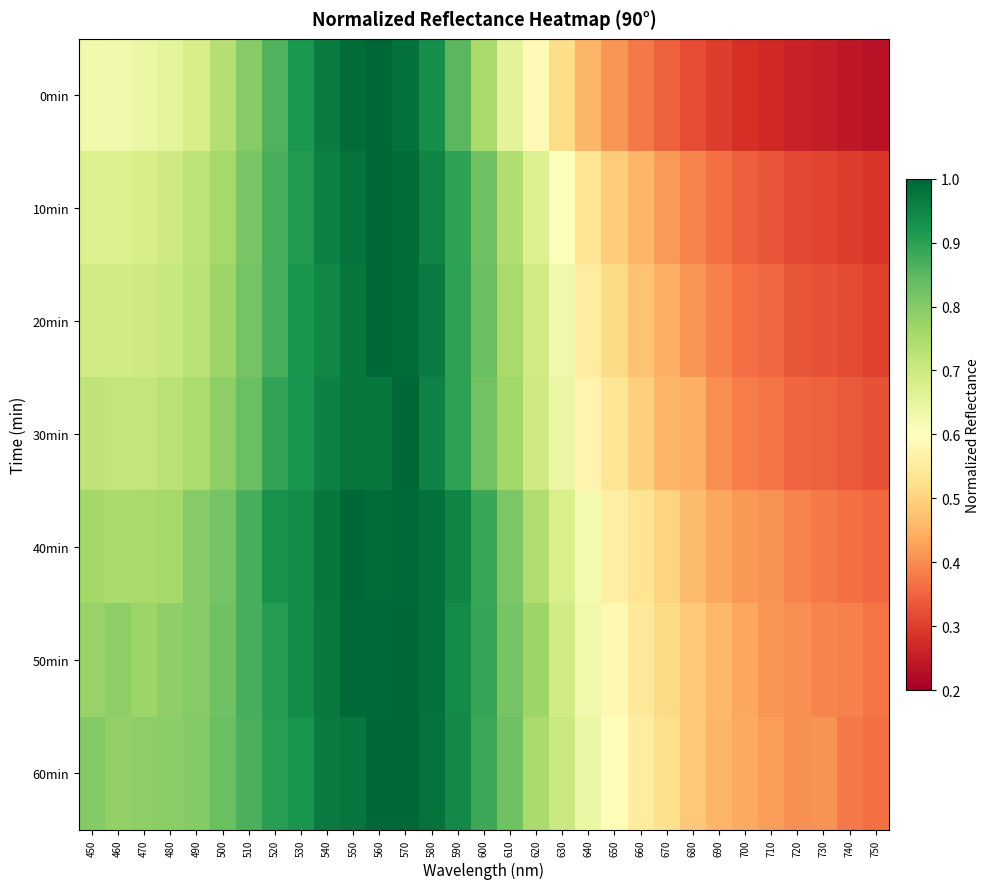

Rank the series at 540 from highest to lowest value.

40min, 50min, 60min, 0min, 30min, 10min, 20min